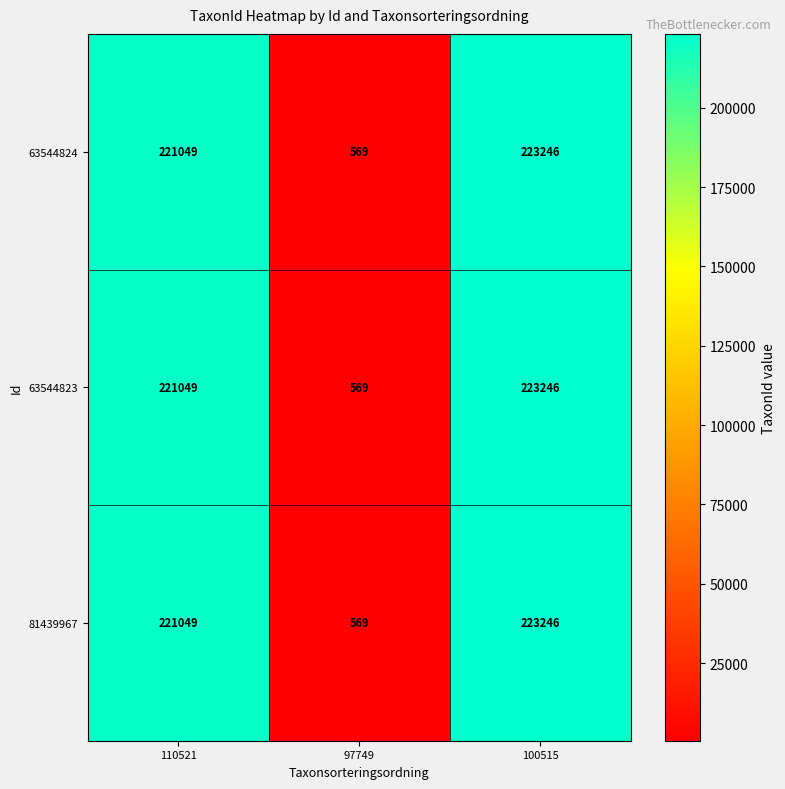

What is the sum of the 63544824 values at 100515 and 97749?

223815